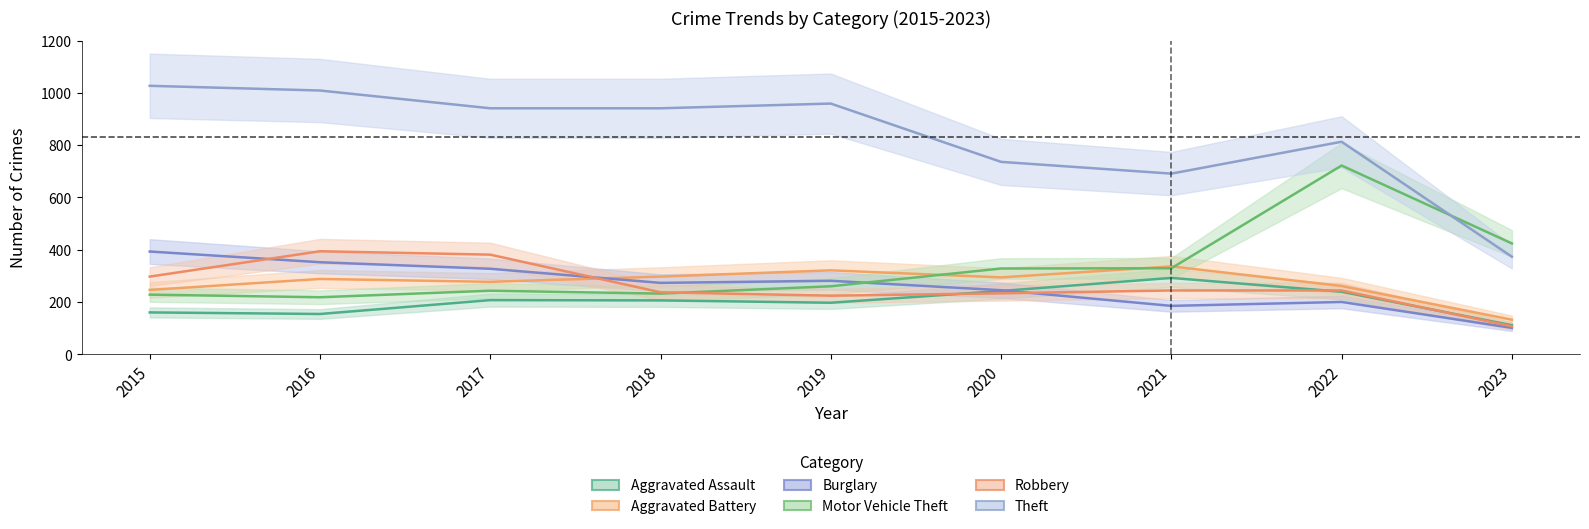

What is the difference between the second highest and minimum values in the Aggravated Battery series?

189